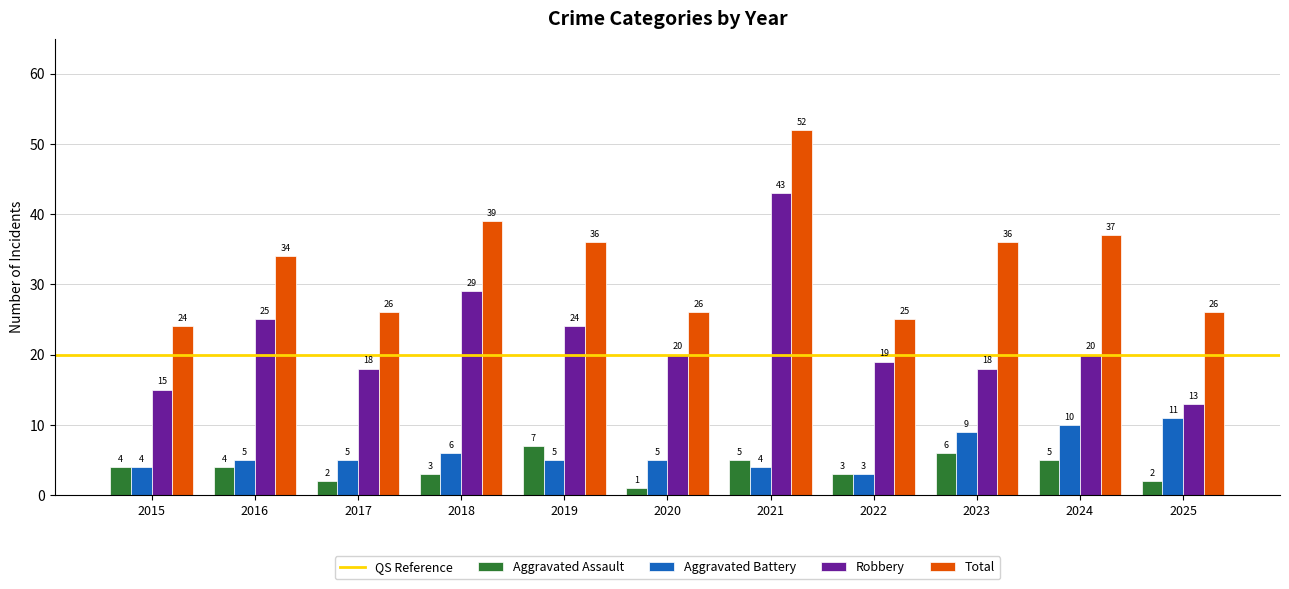

How many bars are there in each group?

4